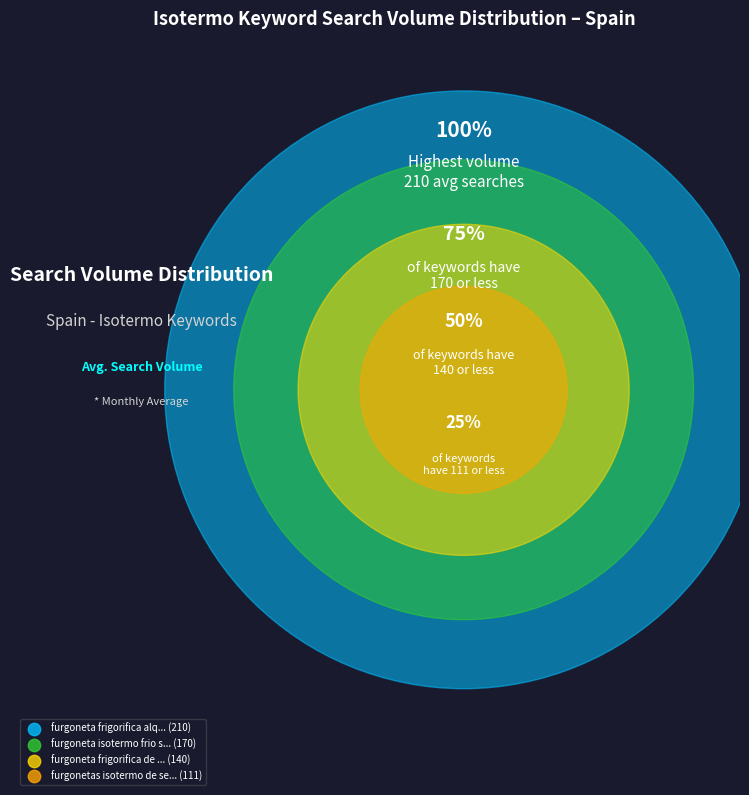

The furgonetas isotermo frio congelacion slice represents 1% of the pie. True or false?

False